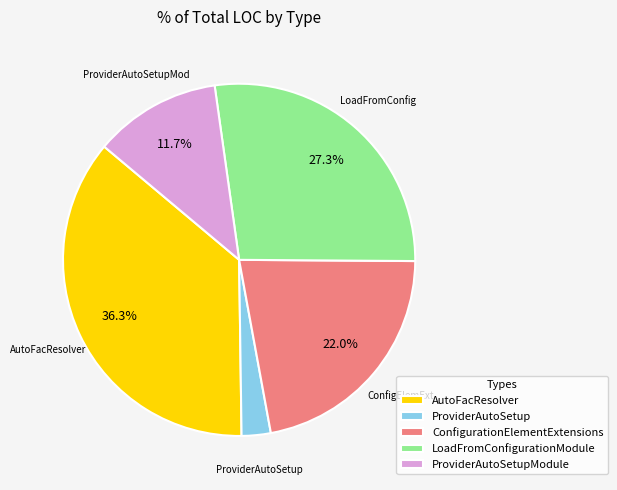

Which has a higher value, ProviderAutoSetupModule or AutoFacResolver?

AutoFacResolver